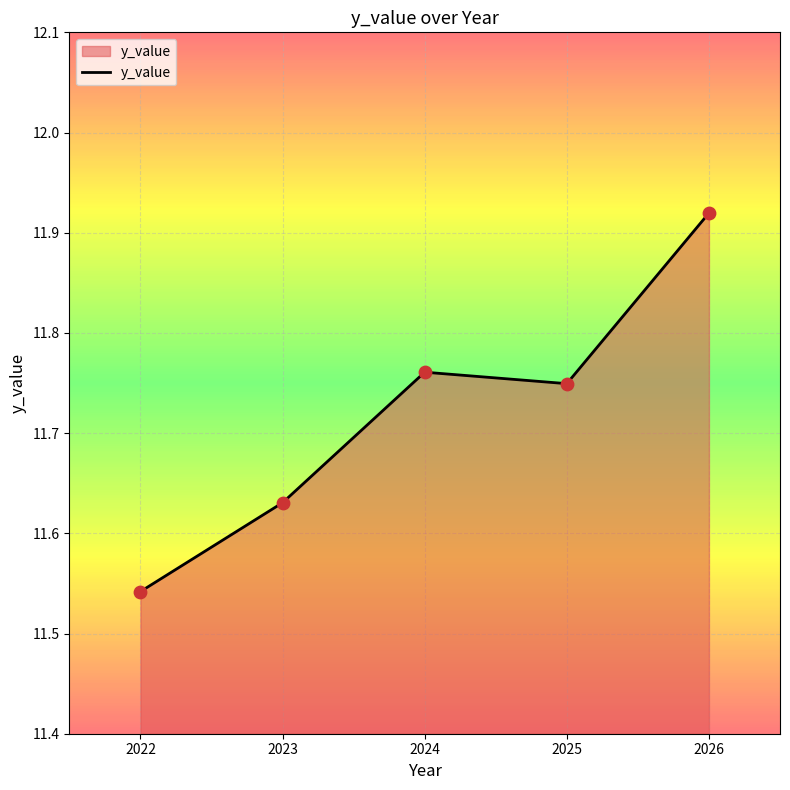

What is the change in value from 2025 to 2026?

+0.2